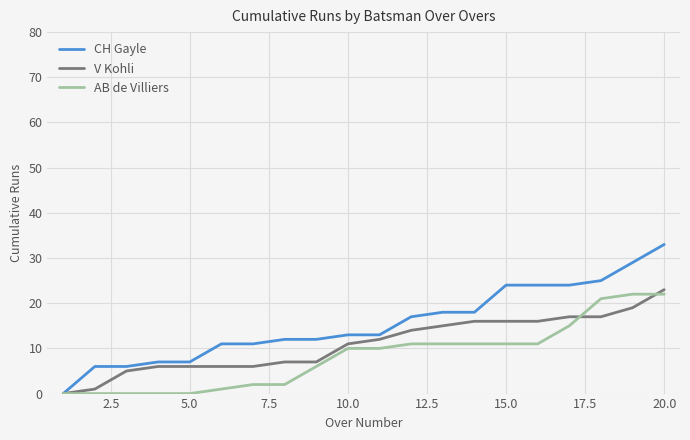

Which series has the largest total across all categories?

CH Gayle